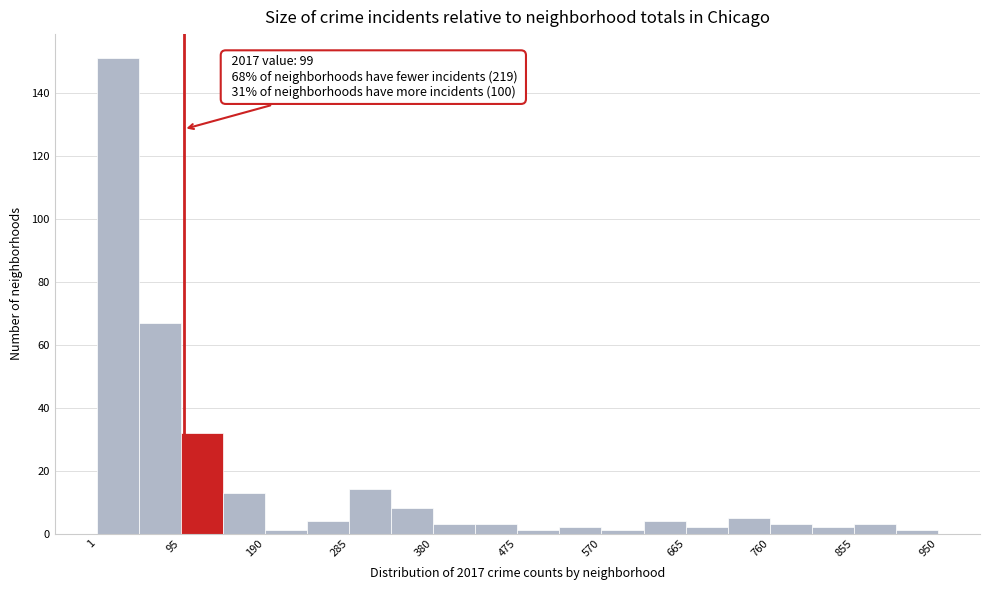

Over which range of the x-axis is the bar tallest?

0 to 50